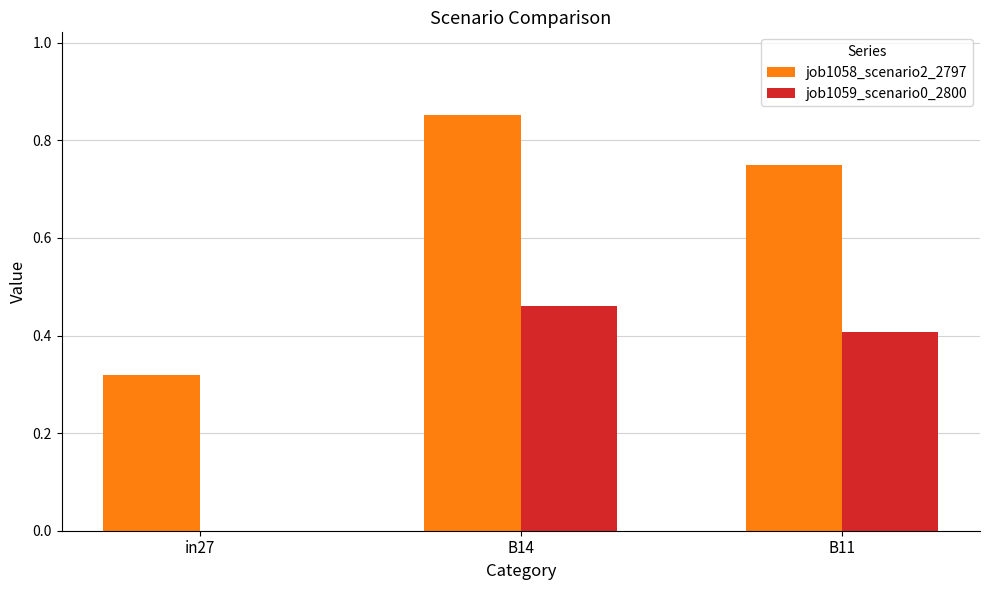

The job1059_scenario0_2800 series shows 0.3 at in27. True or false?

False